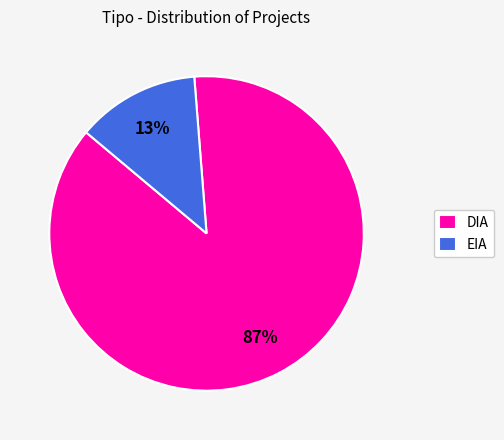

Combined, do EIA and DIA account for over 50%?

Yes